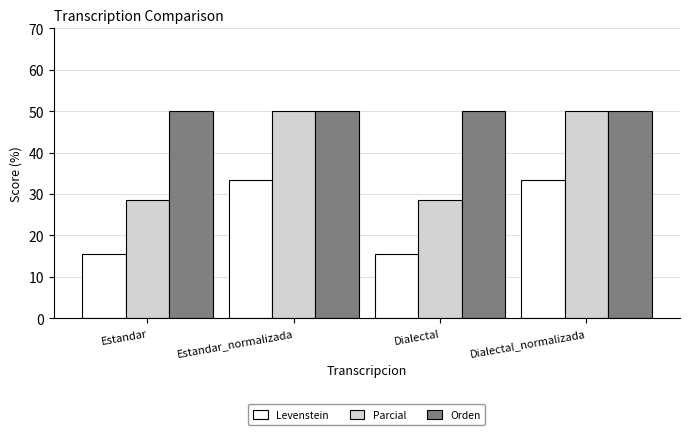

Is it true that Levenstein equals 15.4 at Dialectal?

True